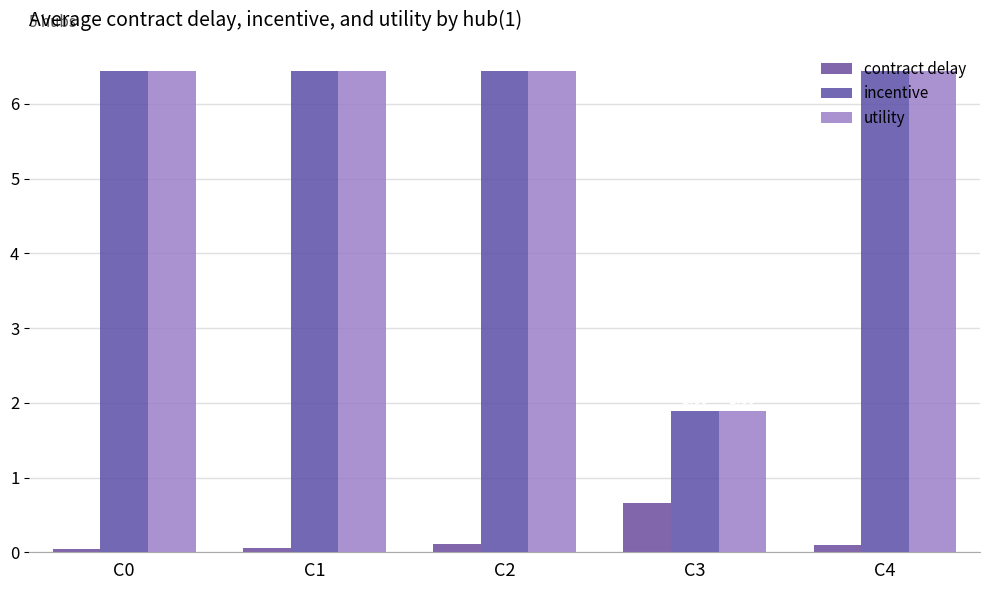

What is the value of the contract delay bar at the 2nd from the left?

0.1